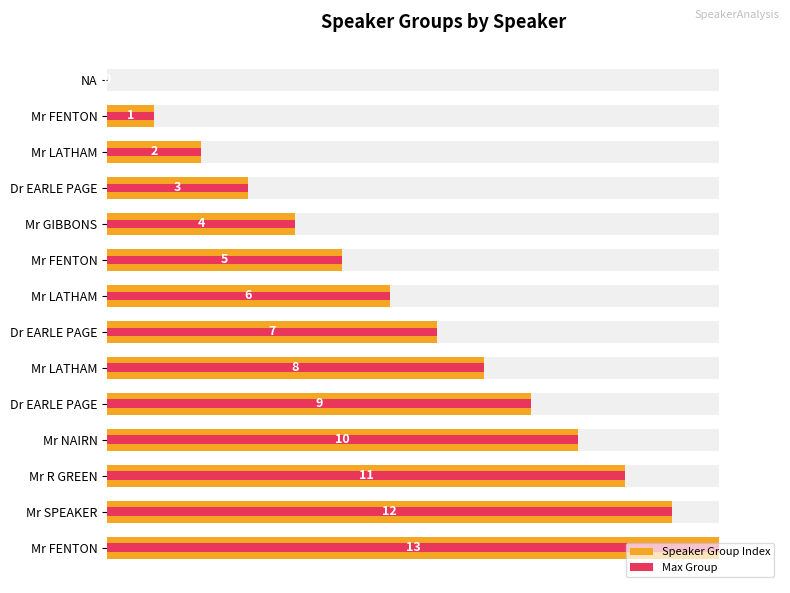

What are all the series names shown in the legend?

Speaker Group Index, Max Group